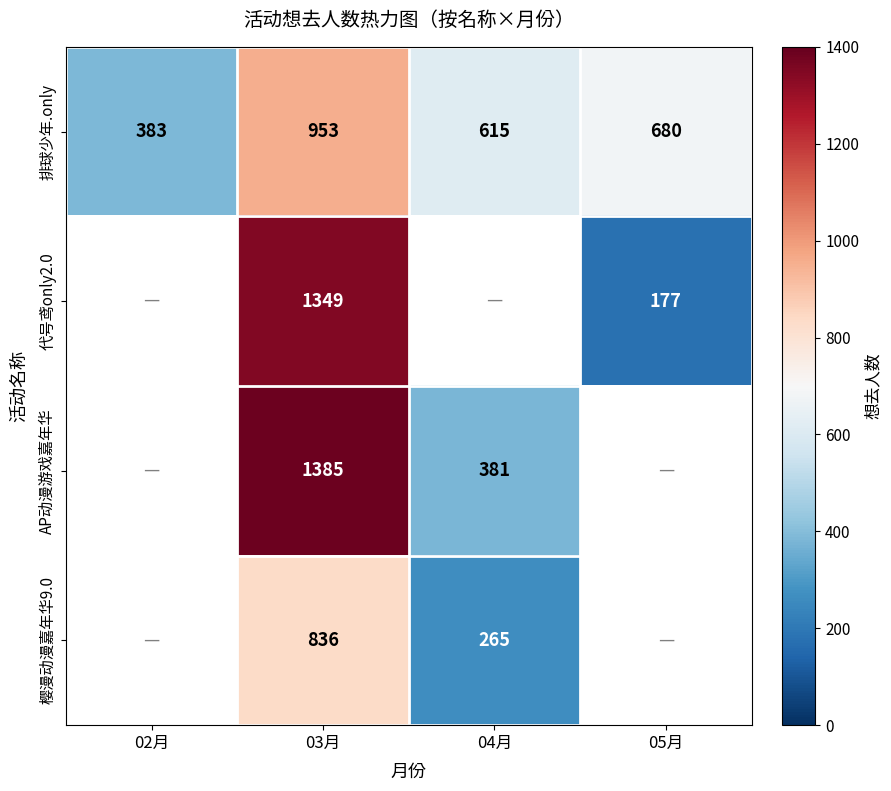

The 排球少年.only series shows 383 at 02月. True or false?

True